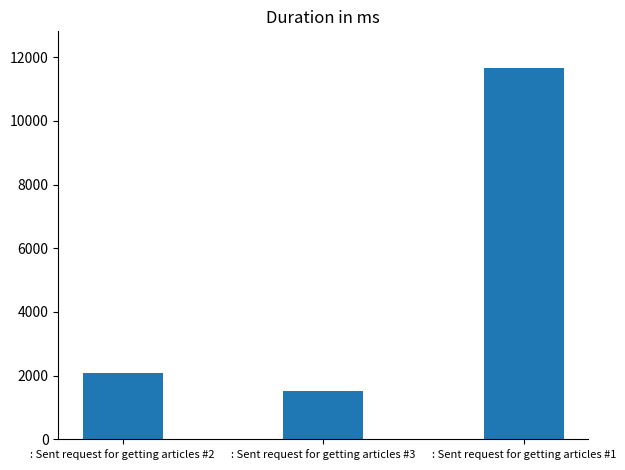

The value at : Sent request for getting articles #2 is 3514. True or false?

False